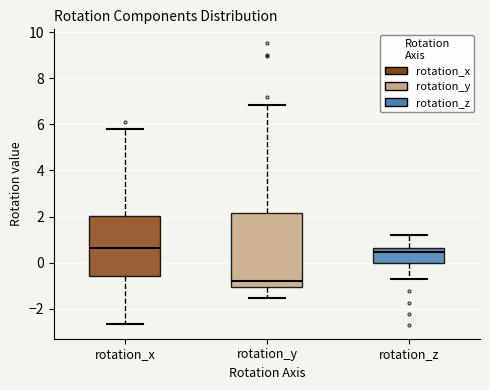

Which box's median line is the lowest?

rotation_y